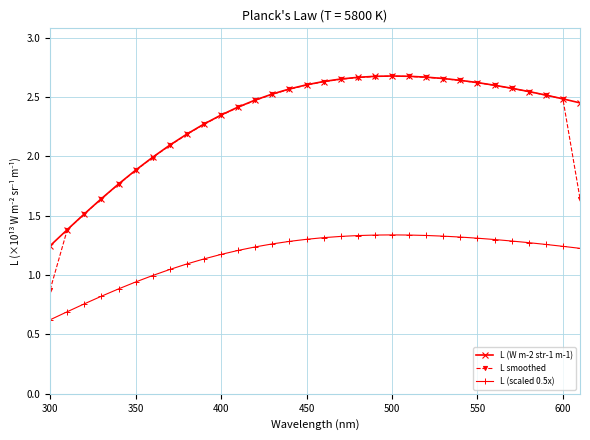

In L smoothed, how many points are higher than both neighbors (excluding endpoints)?

1